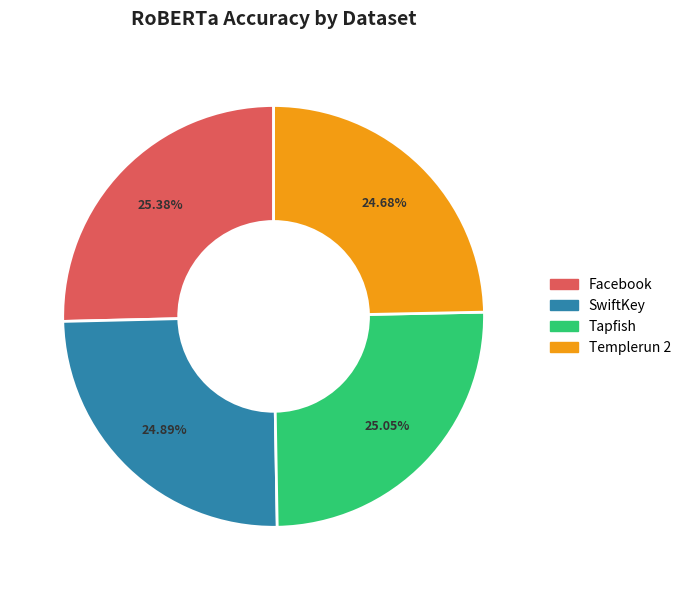

Does Facebook account for over 50% of the chart?

No